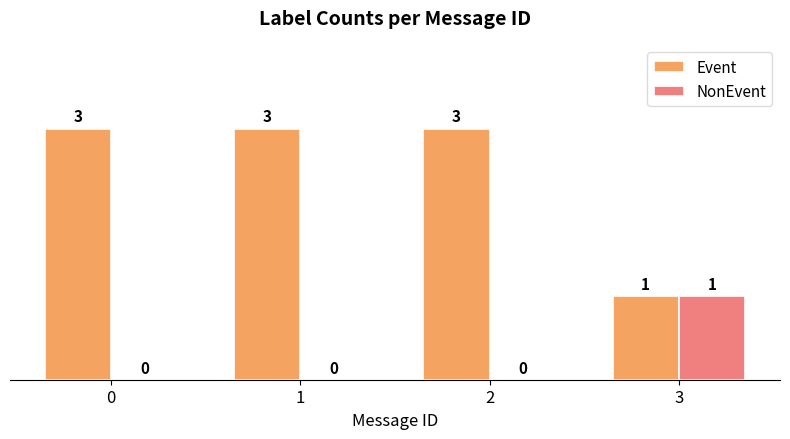

How many distinct data groups are displayed?

2